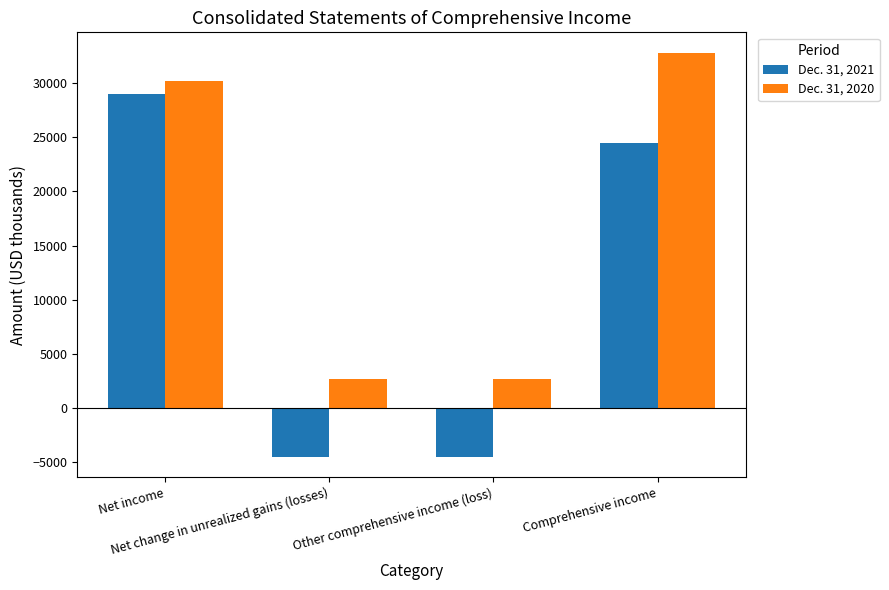

At how many categories does at least one series exceed 26645?

2